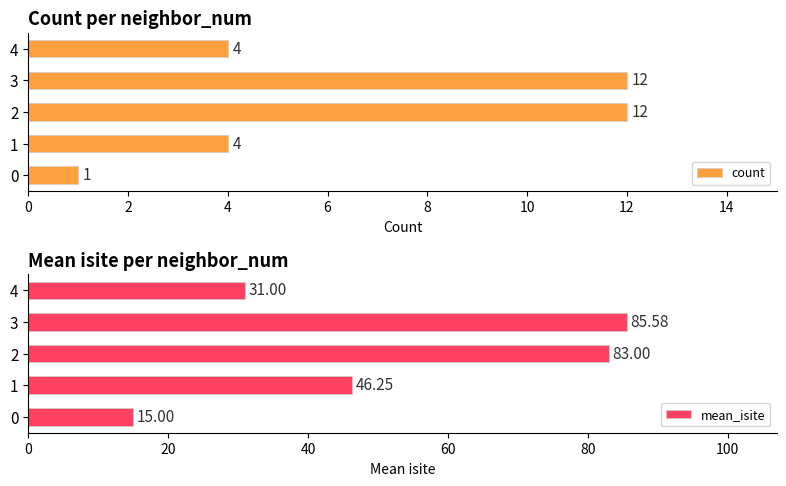

Reading left to right, list all the values displayed in this chart.

count: 1.0	4.0	12.0	12.0	4.0
mean_isite: 15.0	46.2	83.0	85.6	31.0